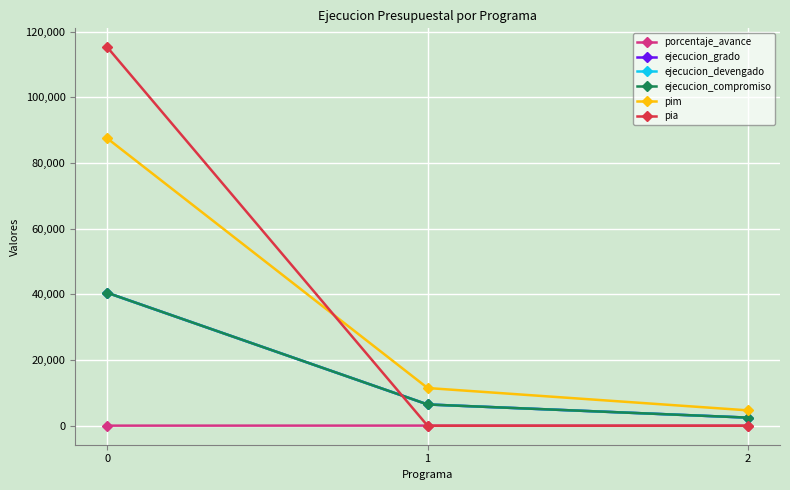

What is the difference between the maximum and minimum values in the pia series?

115250.0